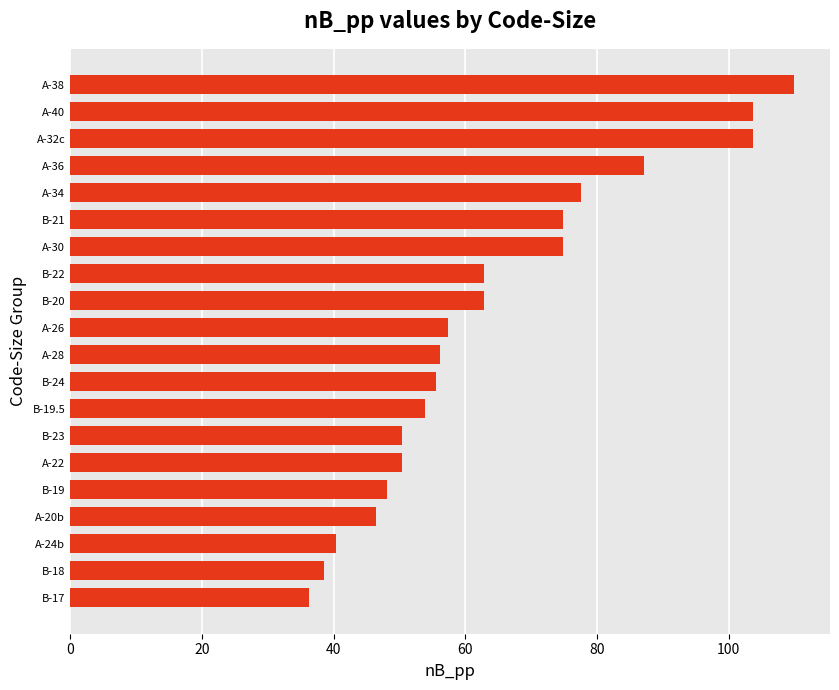

Approximately how many times larger is the value at B-19.5 compared to A-26?

0.9